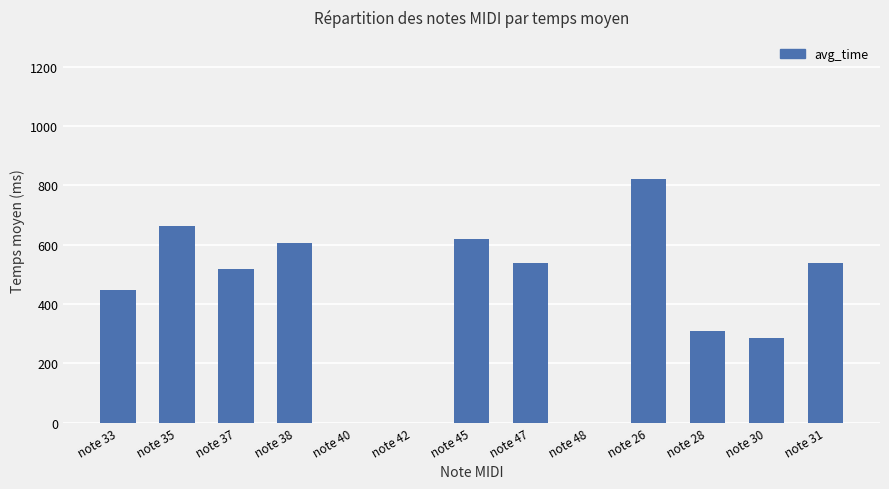

Which label corresponds to the largest value in the chart?

note 26